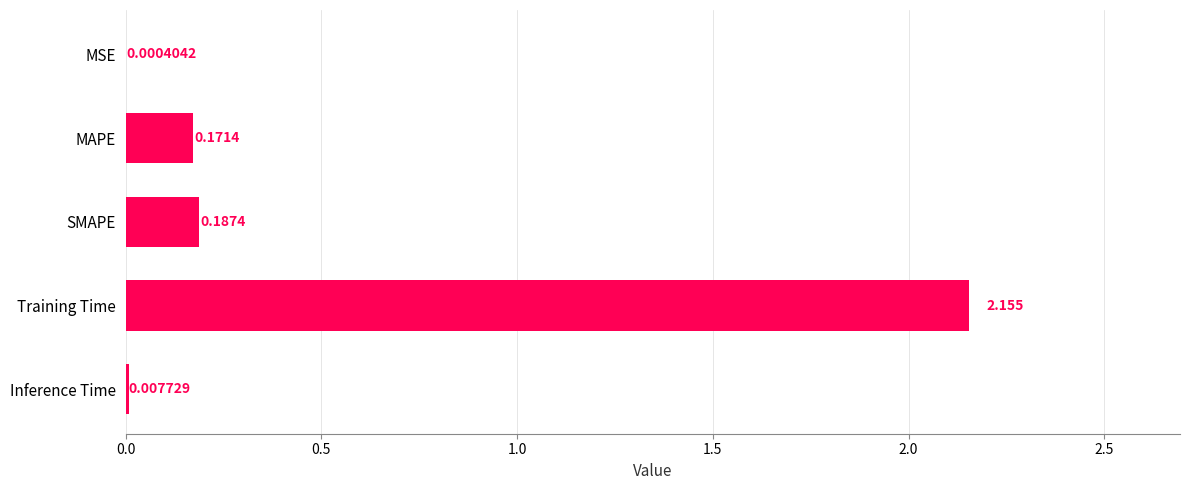

At which label is the value closest to 1?

SMAPE